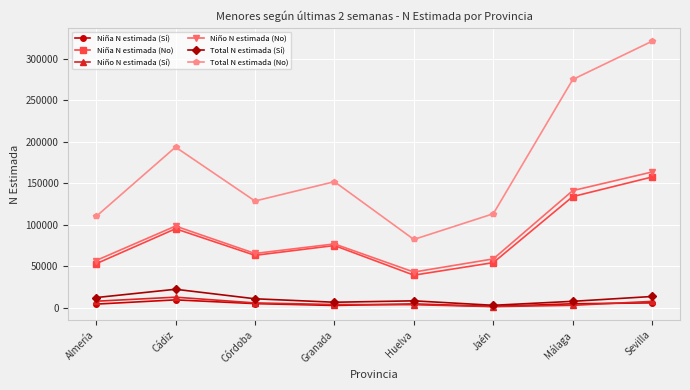

In Niña N estimada (No), how many points are lower than both neighbors (excluding endpoints)?

2